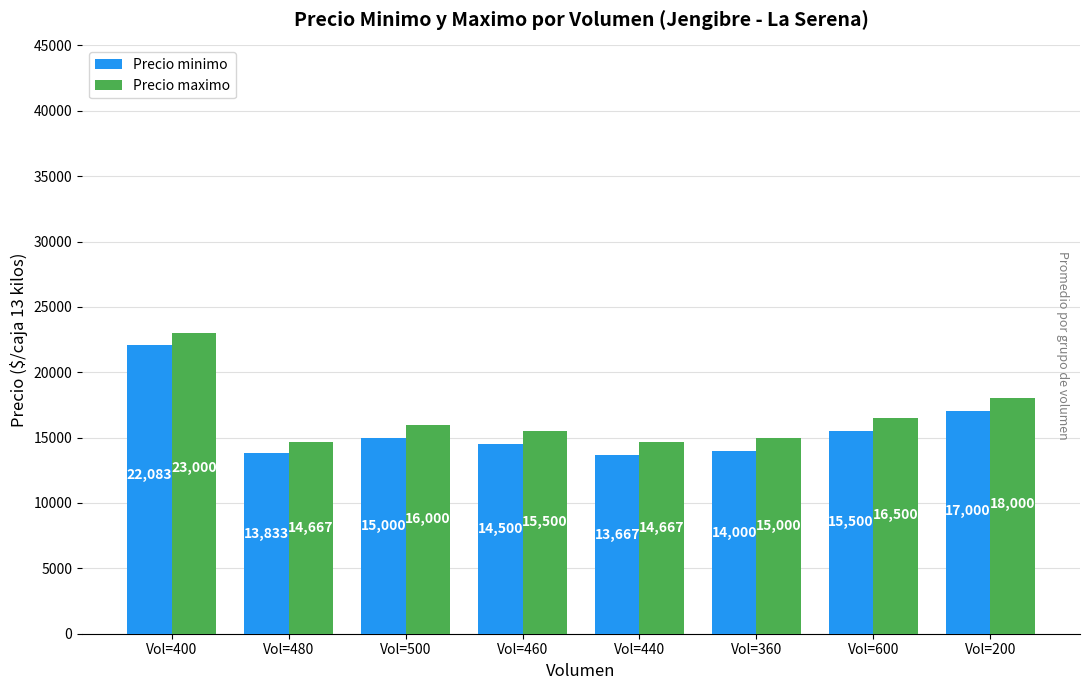

What is the spread (max minus min) of values at Vol=480?

834